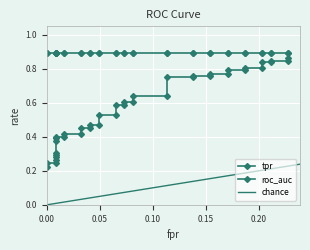

True or false: tpr has more than 2 points higher than both neighbors.

False